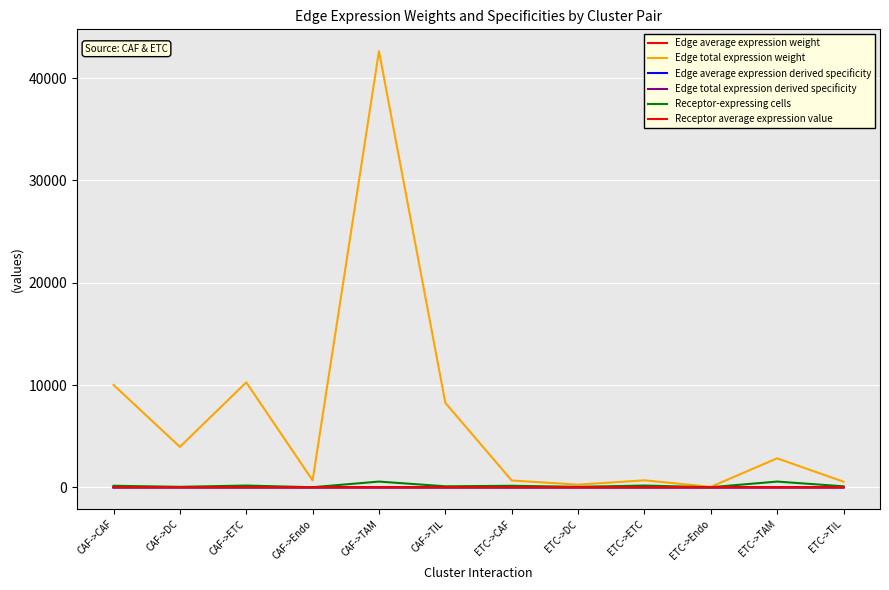

Is this an area chart (filled region under the line)?

No